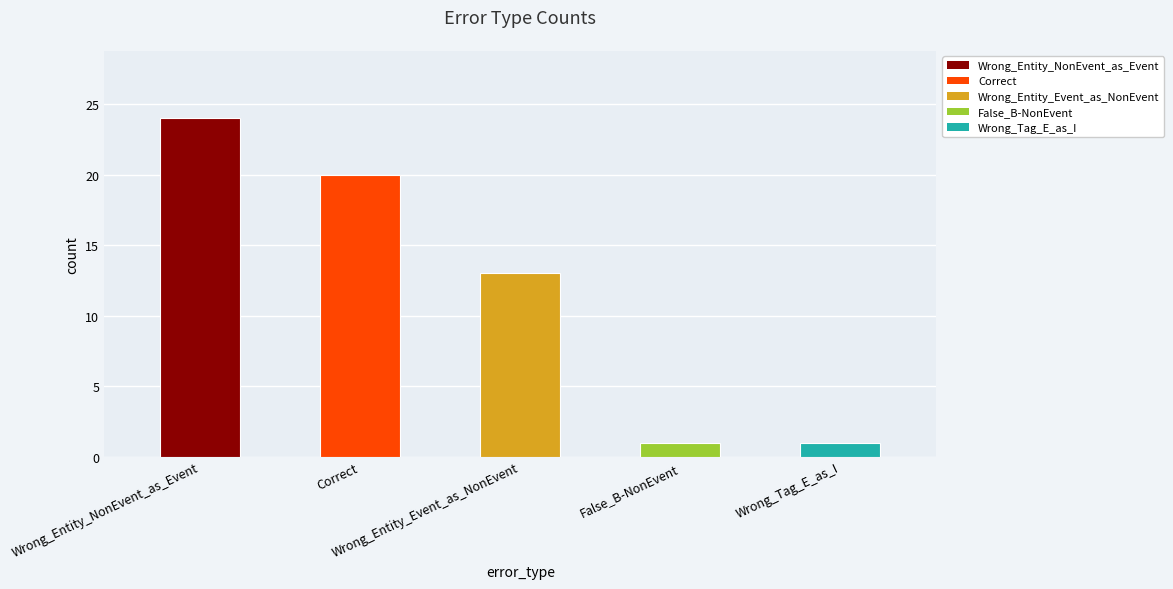

Does the chart contain any negative values?

No